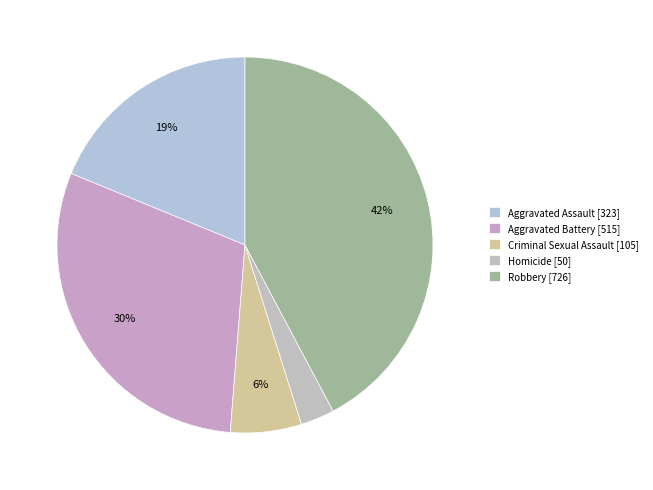

True or false: Robbery accounts for 35% of the total.

False